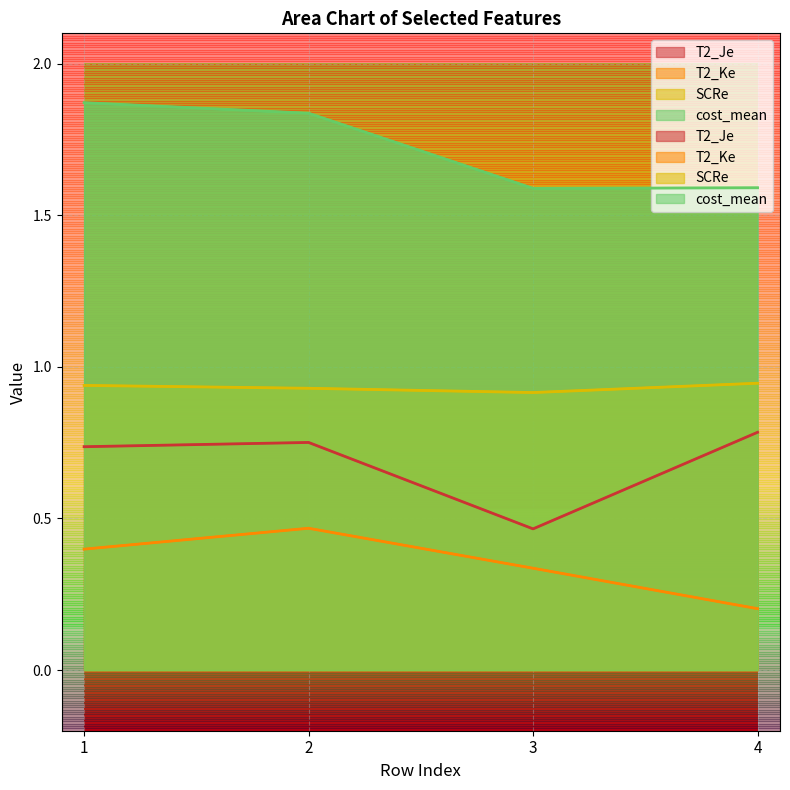

What is the average value of the T2_Ke series?

0.4